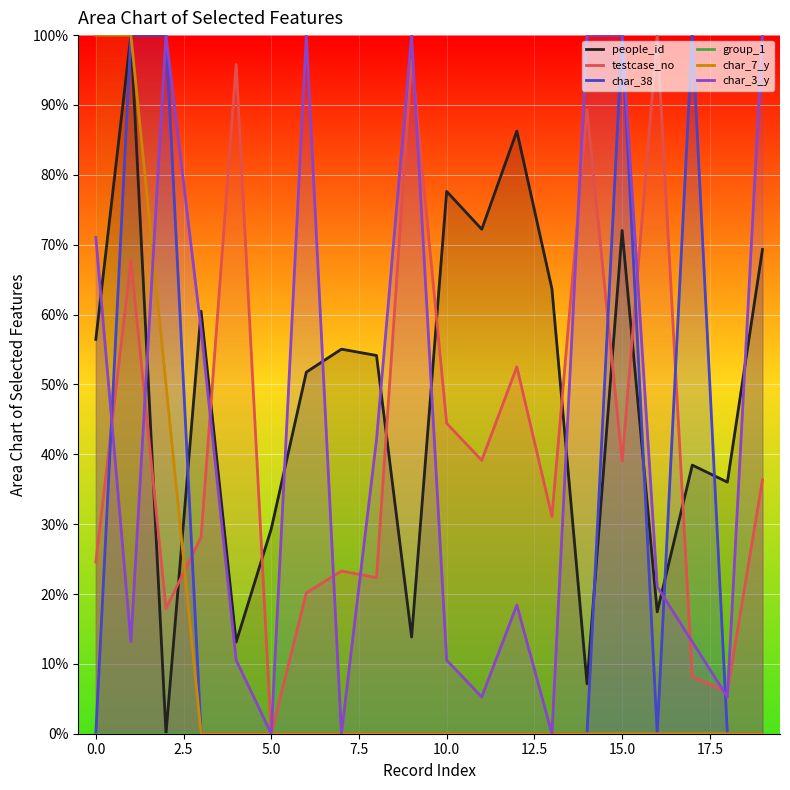

The char_38 series shows -64.6 at 0.0. True or false?

False